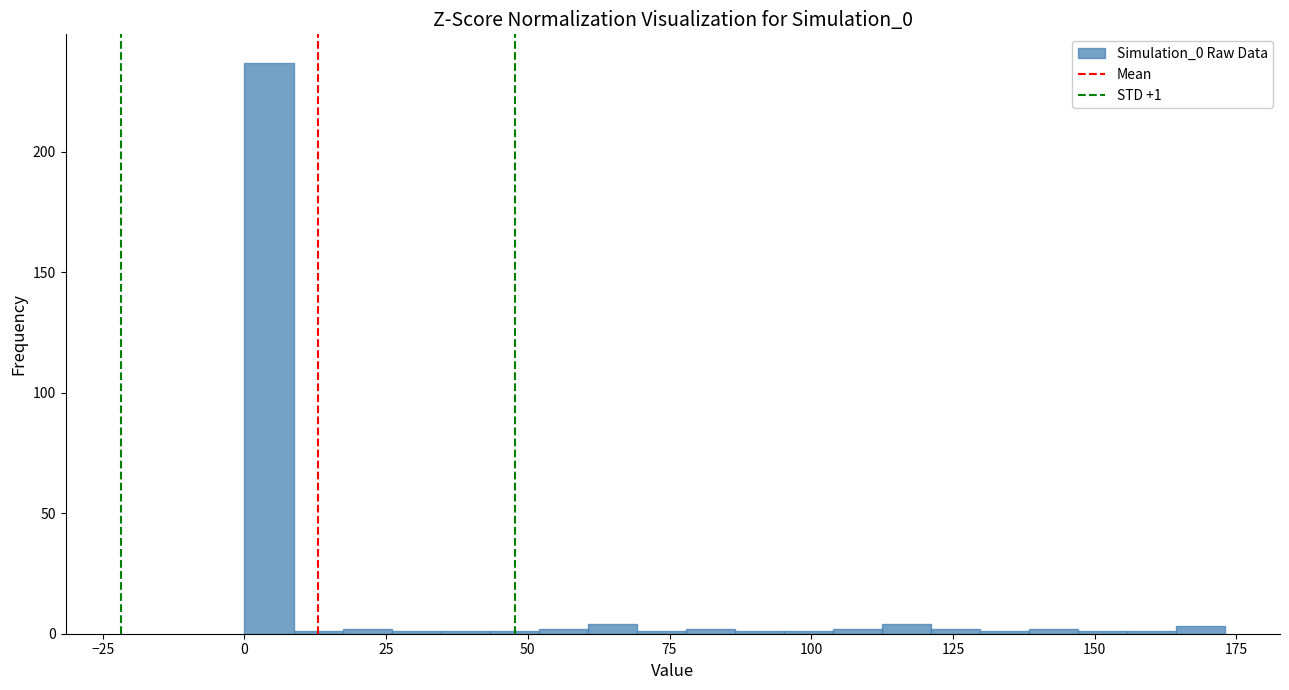

Read against the x-axis, roughly where is the centre of the tallest bar?

5